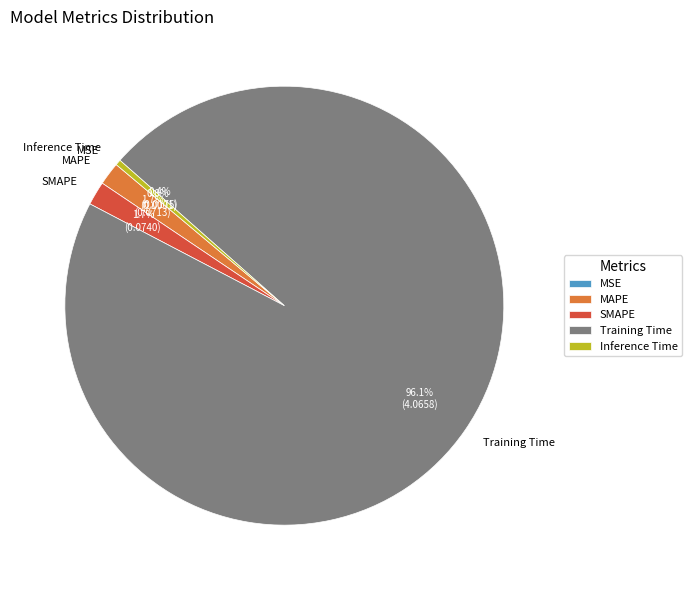

To the nearest percent, what is the difference between the largest and smallest slice percentages?

96%